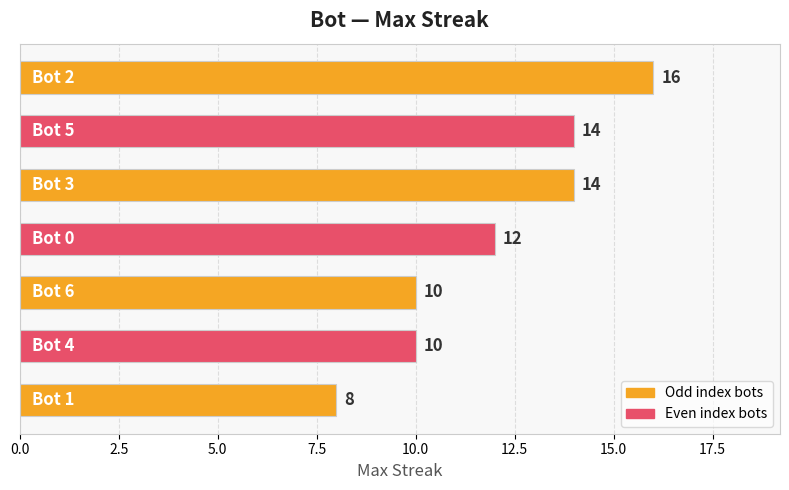

Count the number of data series in this chart.

1